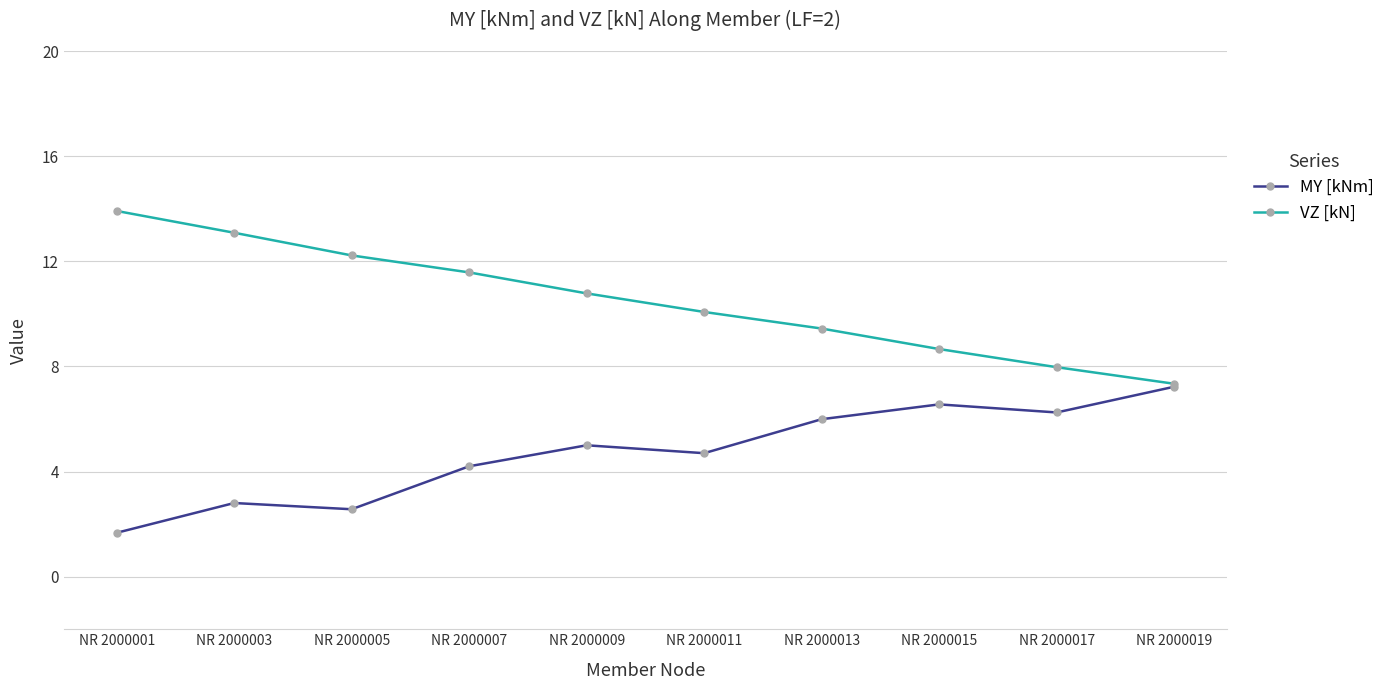

What are all the series names shown in the legend?

MY [kNm], VZ [kN]